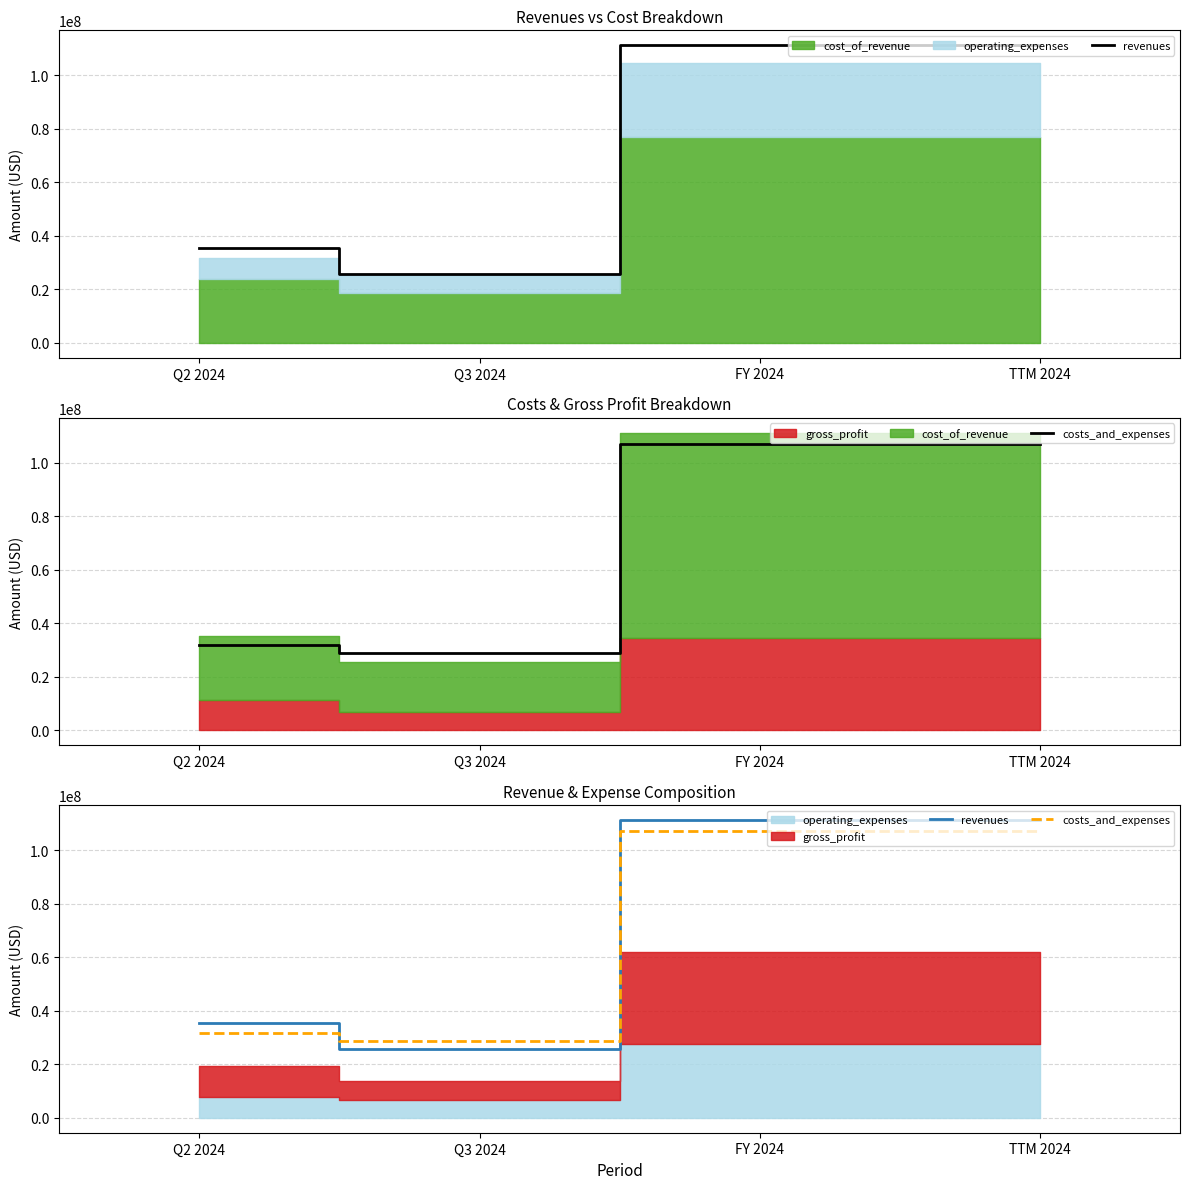

How many times do costs_and_expenses and revenues cross each other?

2